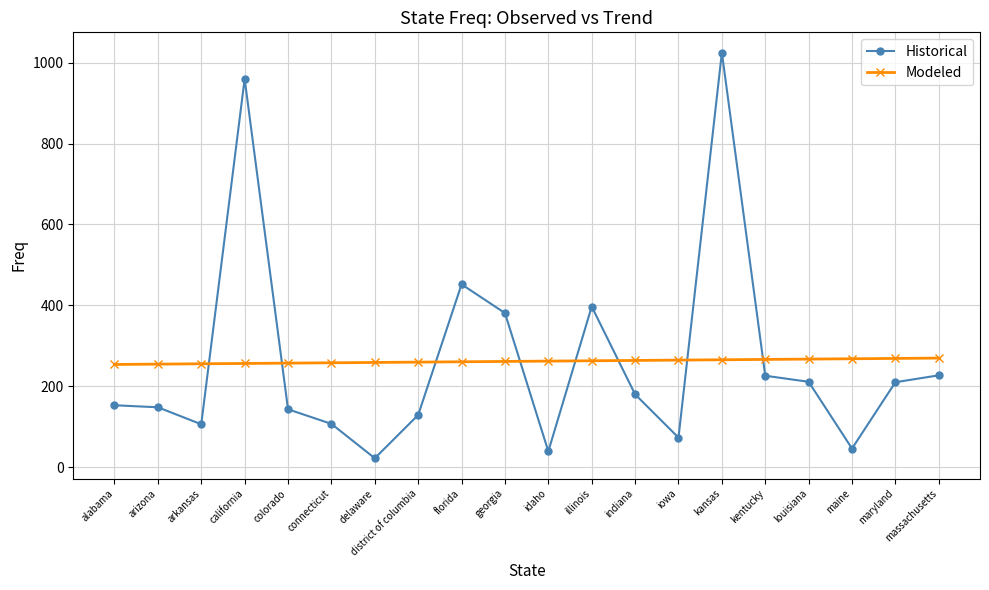

The value of Modeled at california is 409.9. True or false?

False